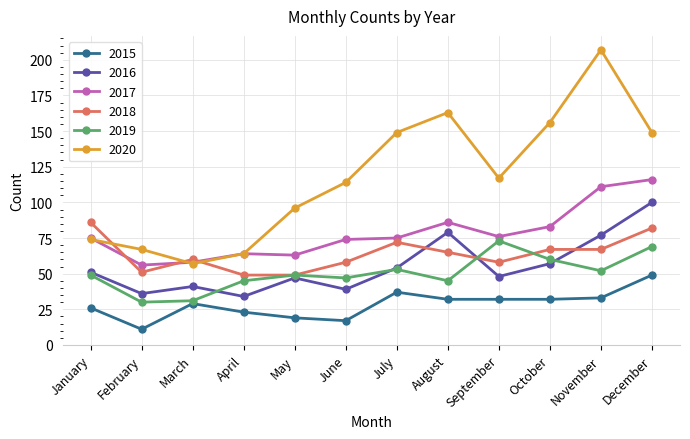

True or false: 2020 and 2016 intersect in this chart.

False